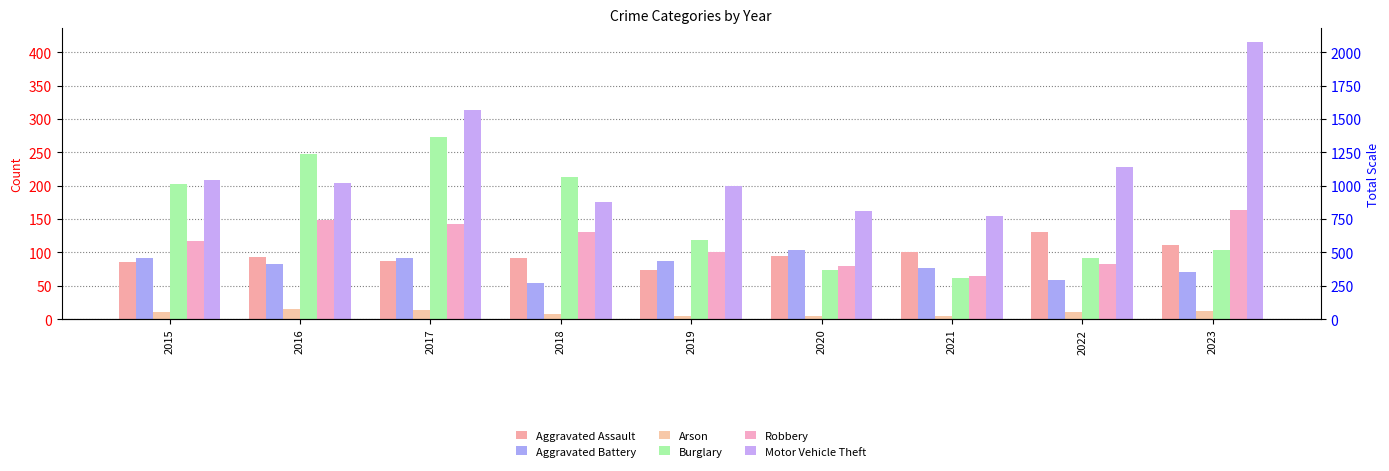

Reading left to right, extract all data points from this chart.

Aggravated Assault: 86	93	87	92	74	94	101	130	111
Aggravated Battery: 92	83	92	54	87	103	77	59	71
Arson: 11	15	14	8	5	4	4	11	12
Burglary: 202	247	273	213	119	74	61	91	103
Robbery: 117	148	142	131	101	79	64	83	164
Motor Vehicle Theft: 208	204	313	175	200	162	155	228	415